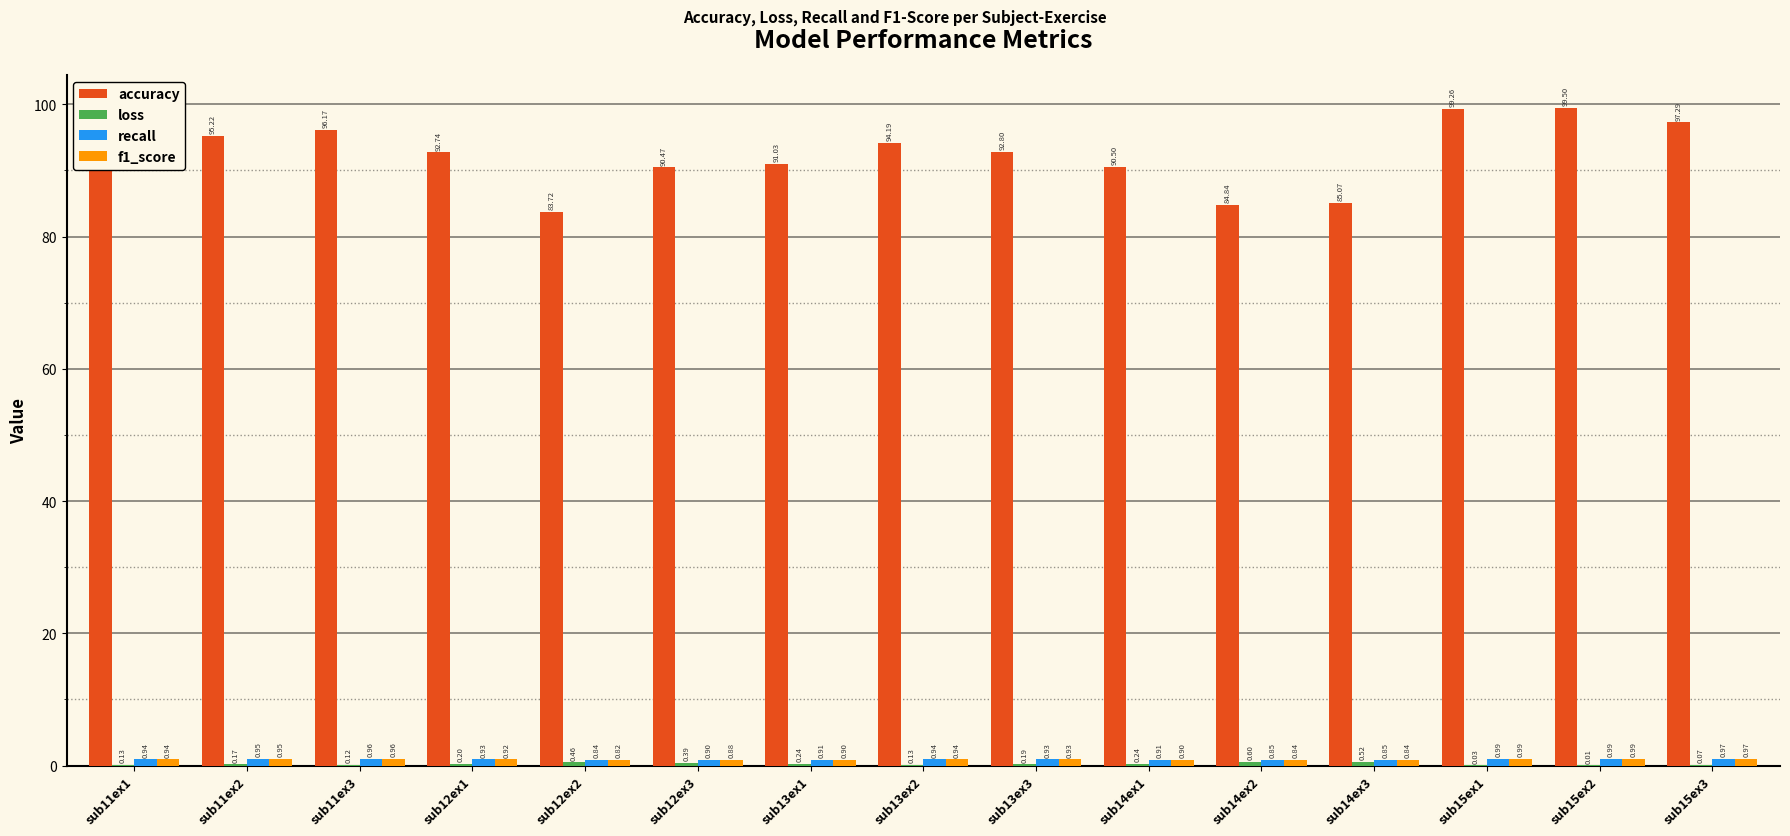

Between sub13ex1 and sub15ex2, which series saw the biggest shift?

accuracy